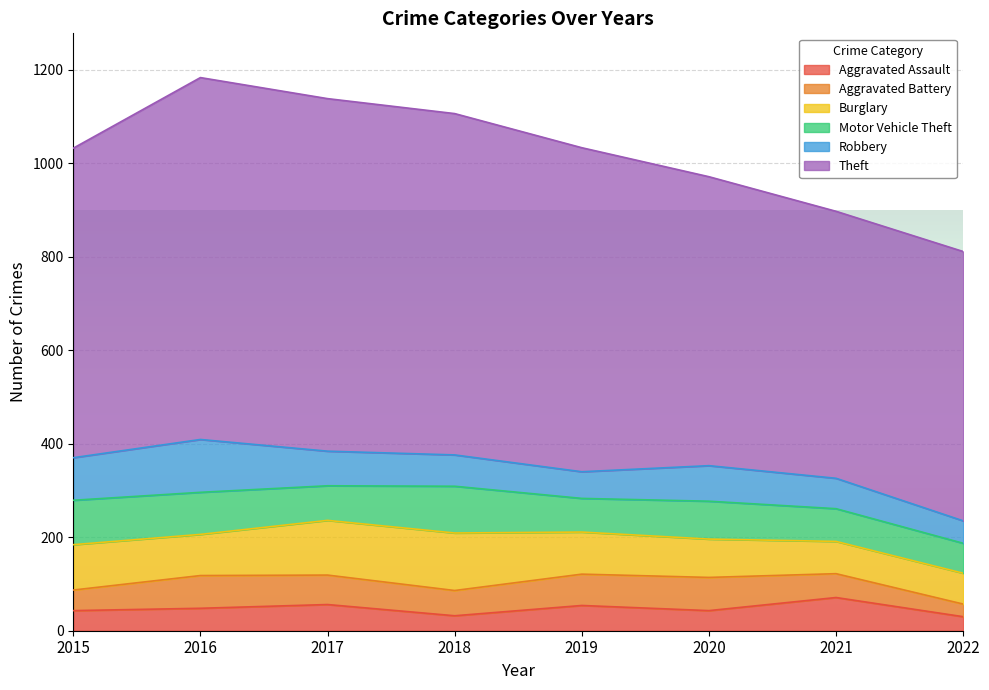

Which series has the widest spread of values?

Theft